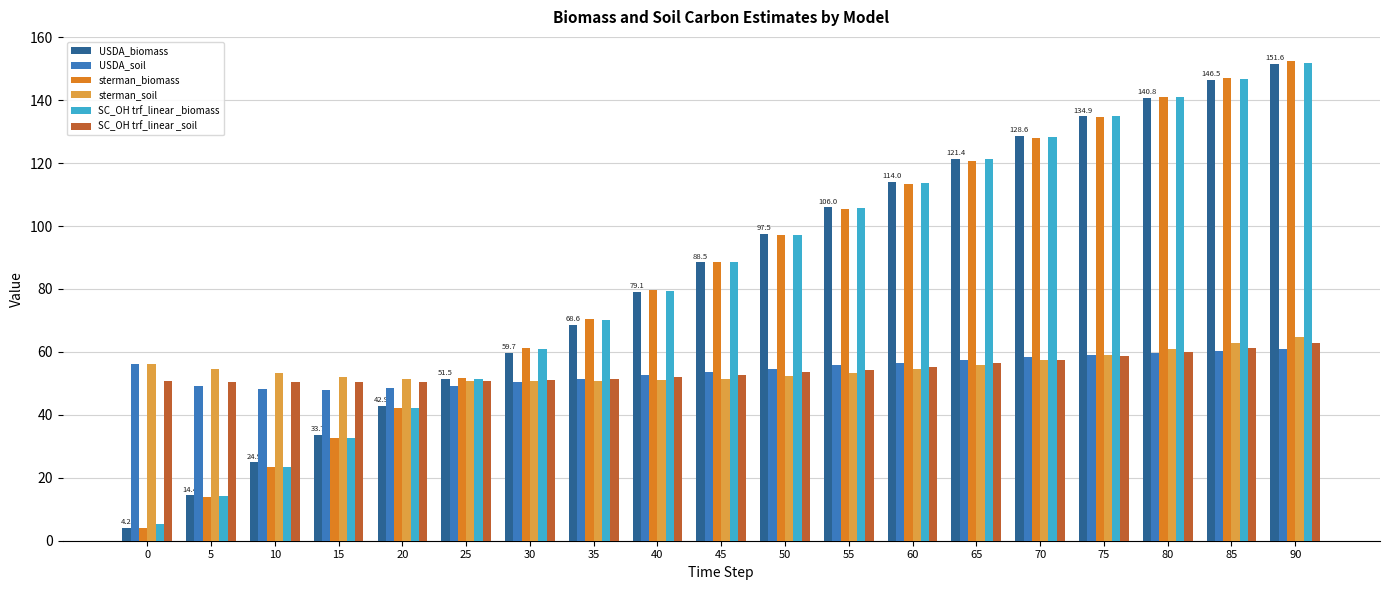

List the labels in order of USDA_biomass value, smallest first.

0, 5, 10, 15, 20, 25, 30, 35, 40, 45, 50, 55, 60, 65, 70, 75, 80, 85, 90